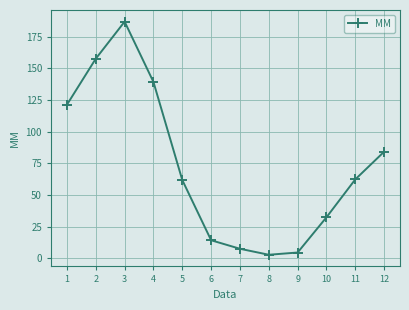

Between 8 and 6, which is larger?

6